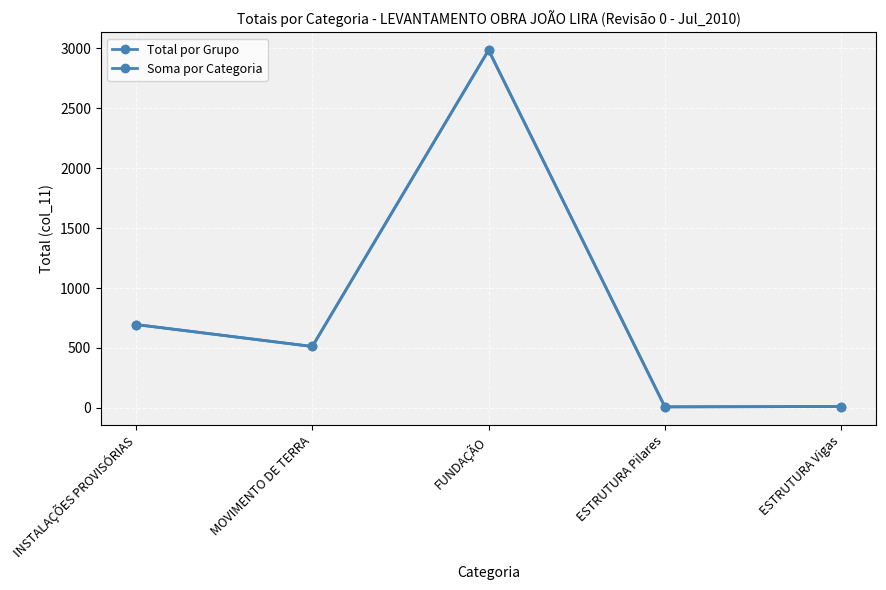

What is the label of the 5th point from the left?

ESTRUTURA Vigas